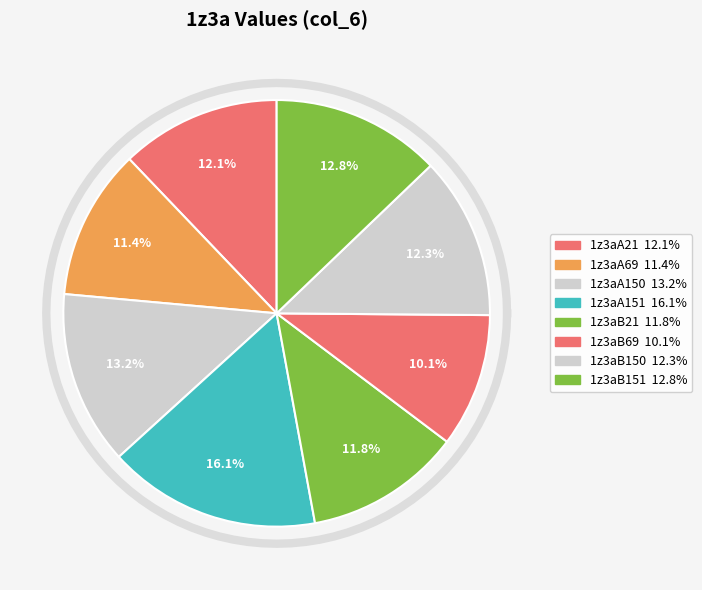

What is the largest slice in the pie chart?

1z3aA151